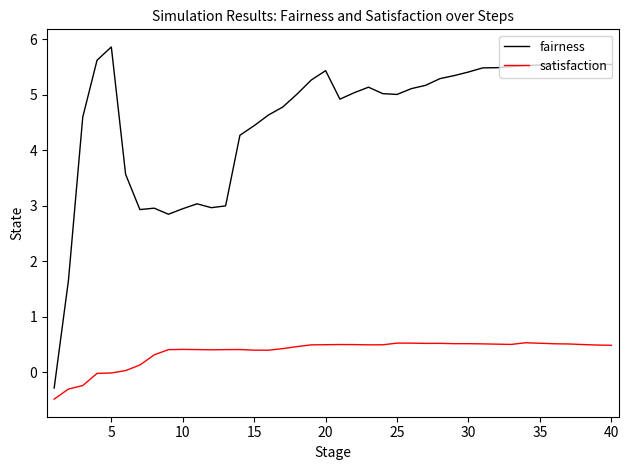

What is the lowest value of the satisfaction series?

-0.5